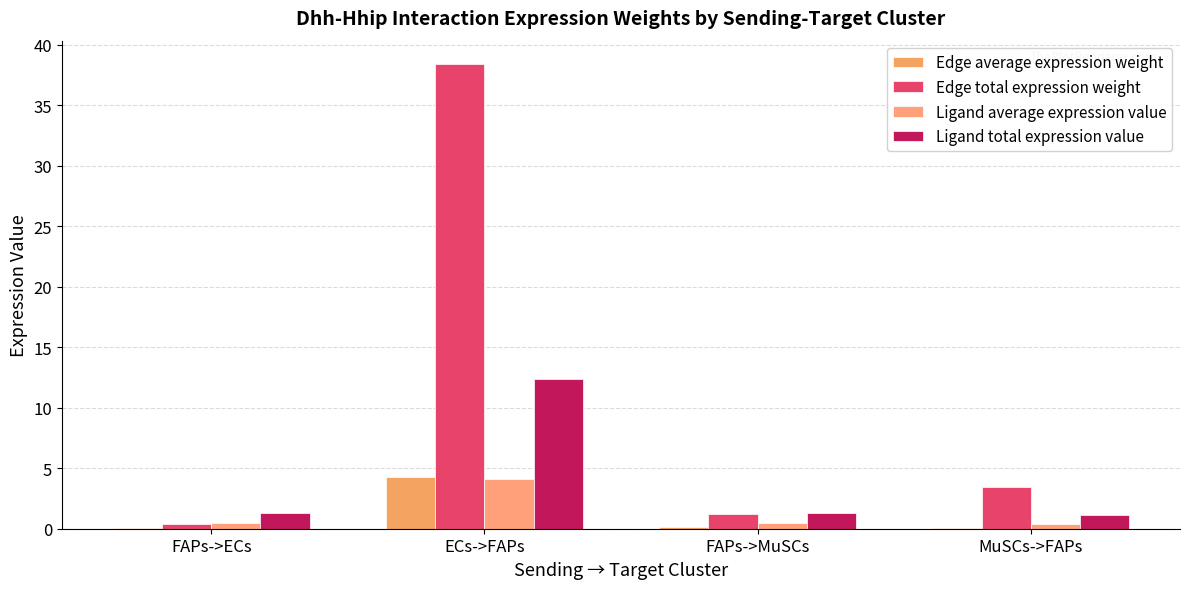

True or false: Ligand total expression value has a value of 1.3 at FAPs->MuSCs.

True